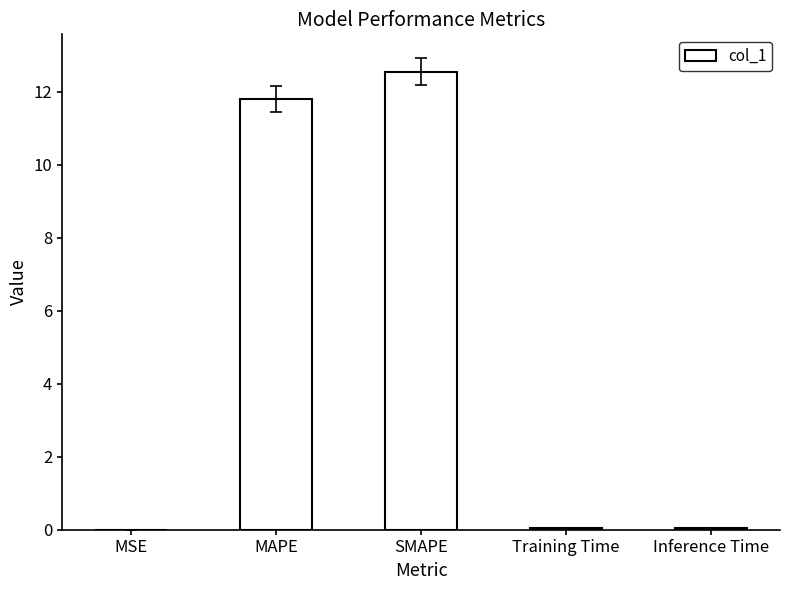

Which category has the highest value across all series?

SMAPE